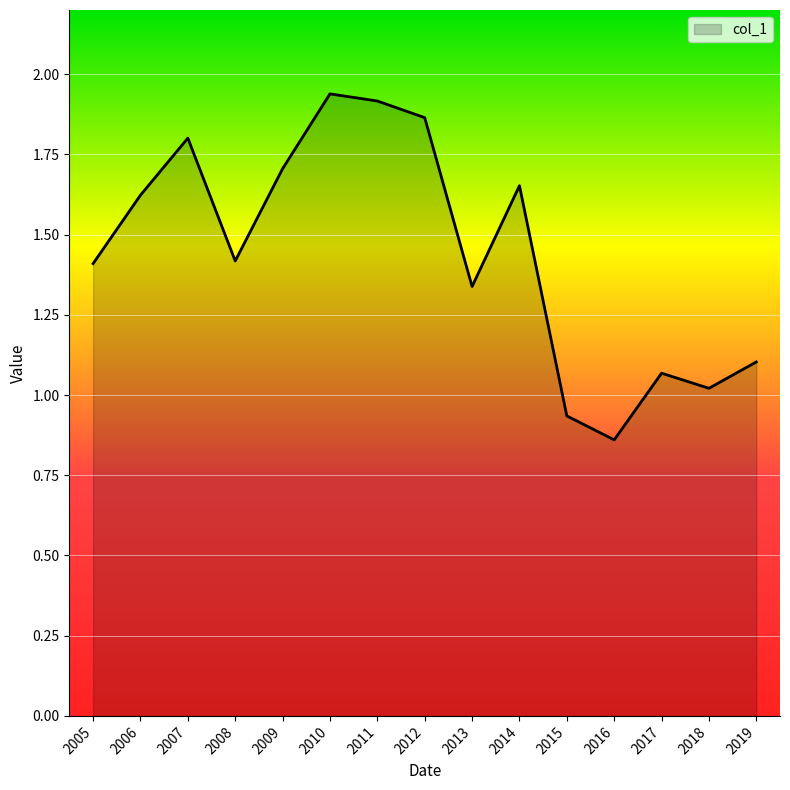

Does the chart display data point markers on the line(s)?

No